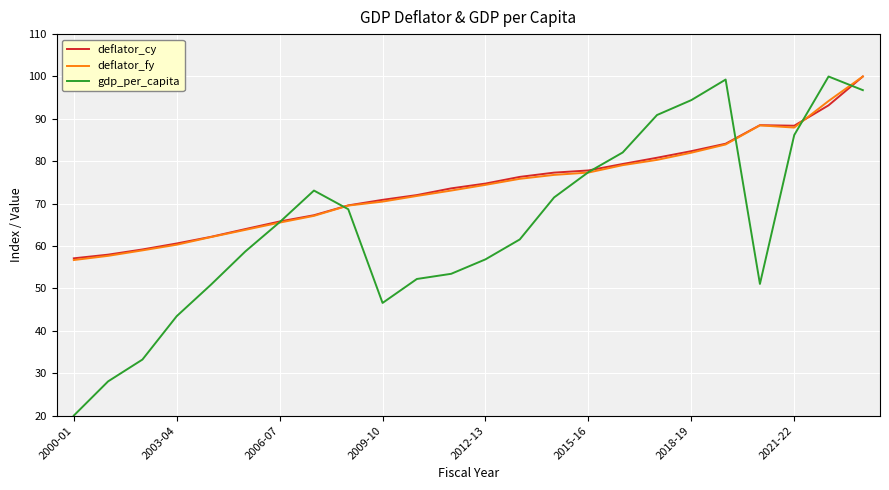

What is the minimum value shown in the chart?

20.0